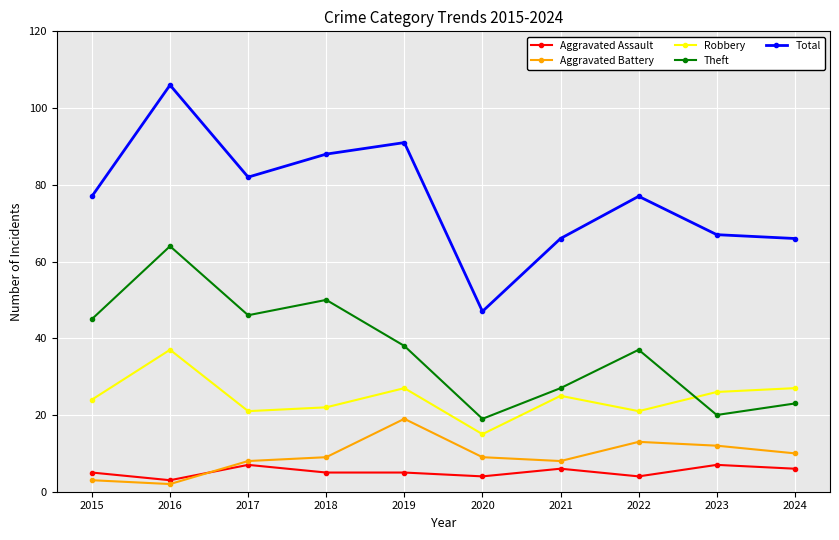

True or false: Aggravated Battery and Robbery intersect in this chart.

False